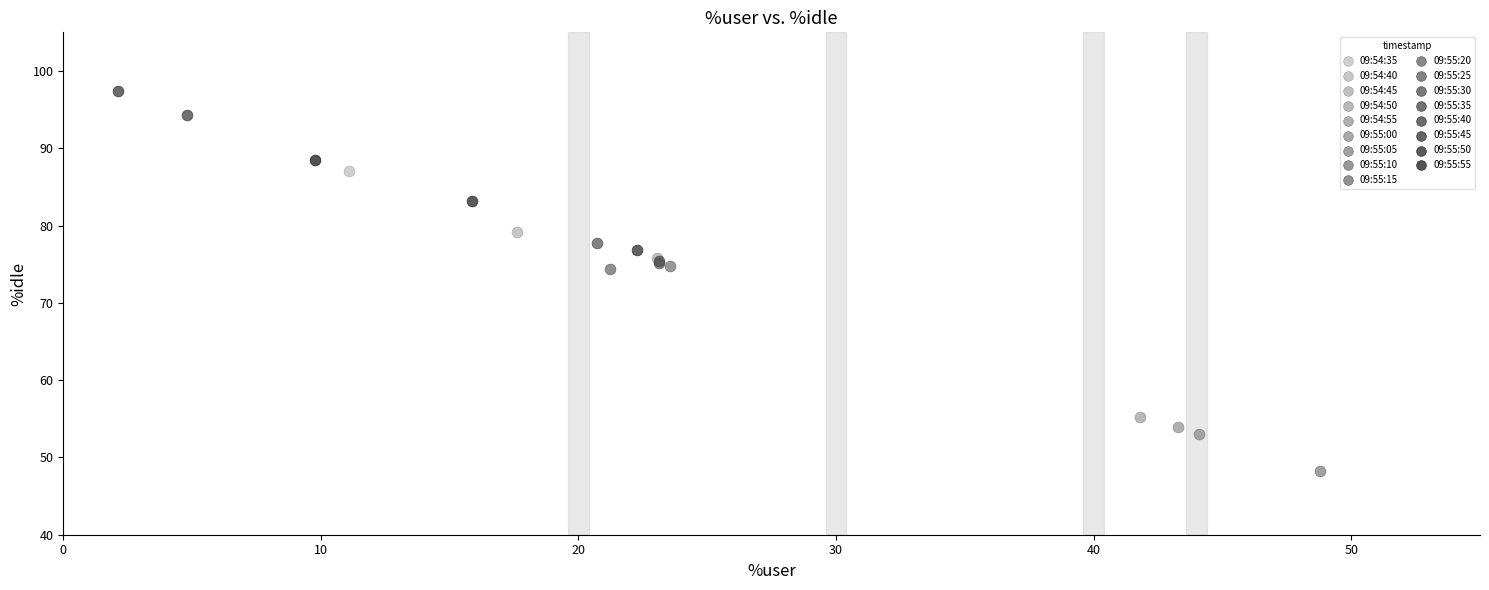

What are all the series names shown in the legend?

09:54:35, 09:54:40, 09:54:45, 09:54:50, 09:54:55, 09:55:00, 09:55:05, 09:55:10, 09:55:15, 09:55:20, 09:55:25, 09:55:30, 09:55:35, 09:55:40, 09:55:45, 09:55:50, 09:55:55